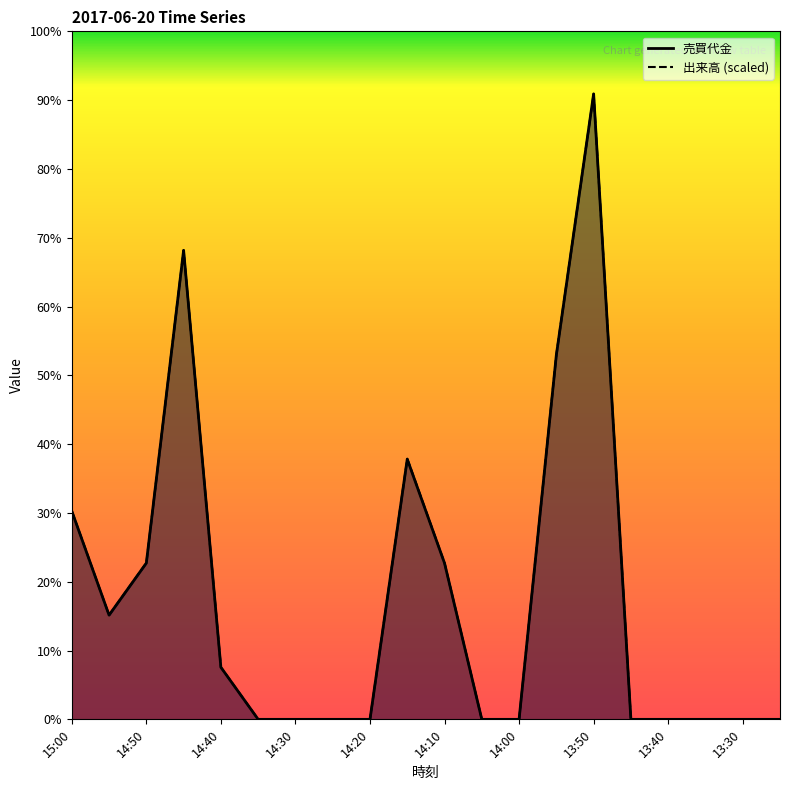

Which series has the largest total across all categories?

出来高